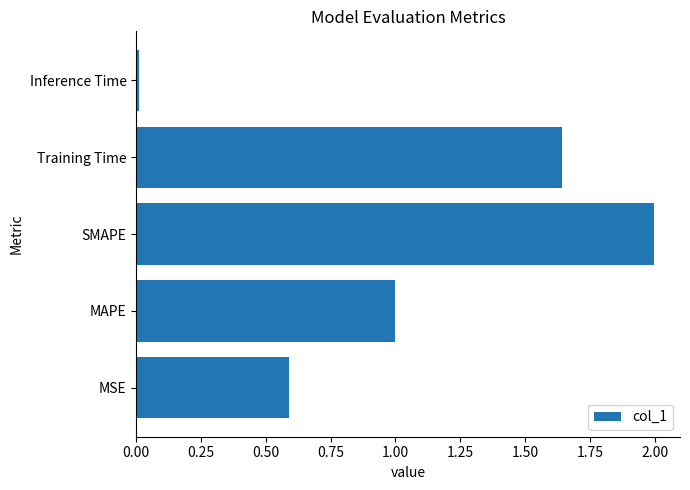

The value at SMAPE is 3.1. True or false?

False